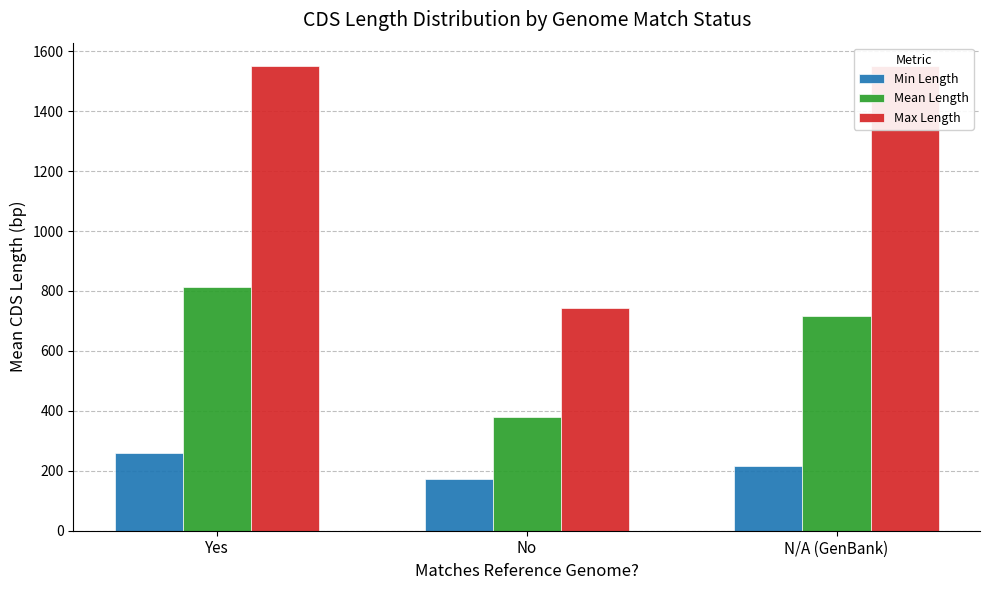

At which category is the sum across all series the highest?

Yes